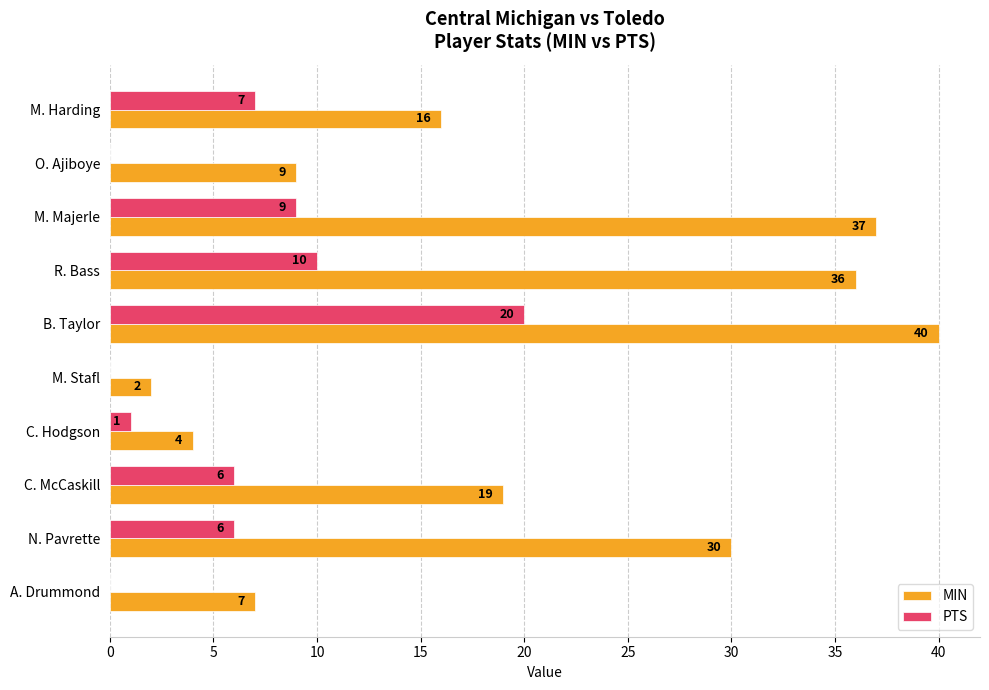

At which label is MIN closest to 21?

C. McCaskill